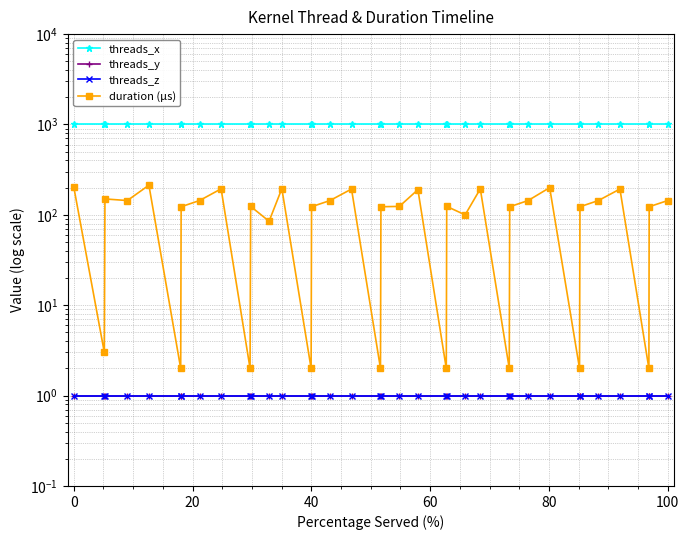

Which series has the largest range (max minus min)?

duration (µs)